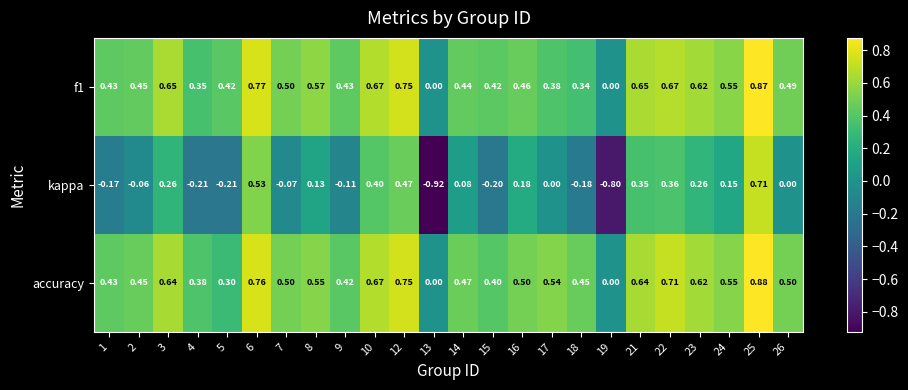

Is the value of accuracy at 21 greater than the value of kappa at 16?

Yes